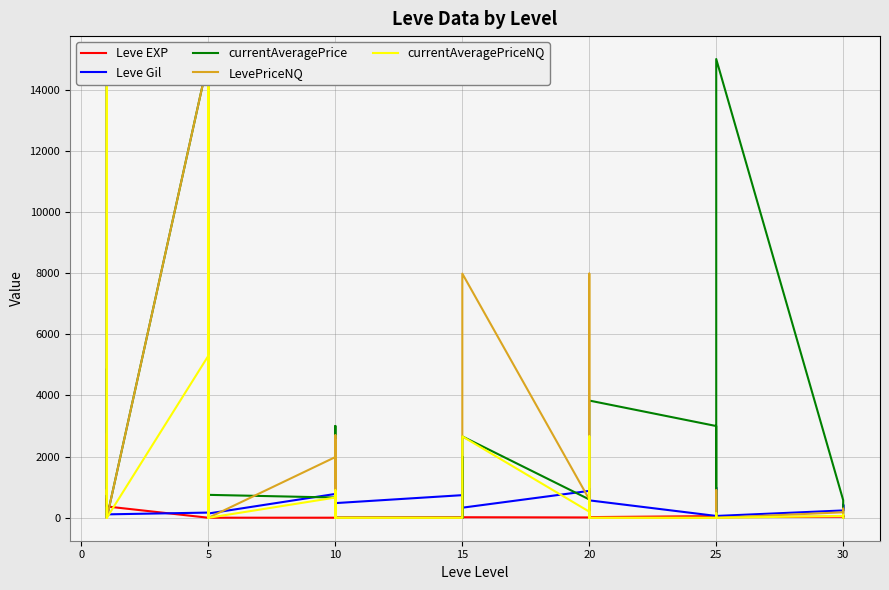

Does the chart have visible grid lines?

Yes